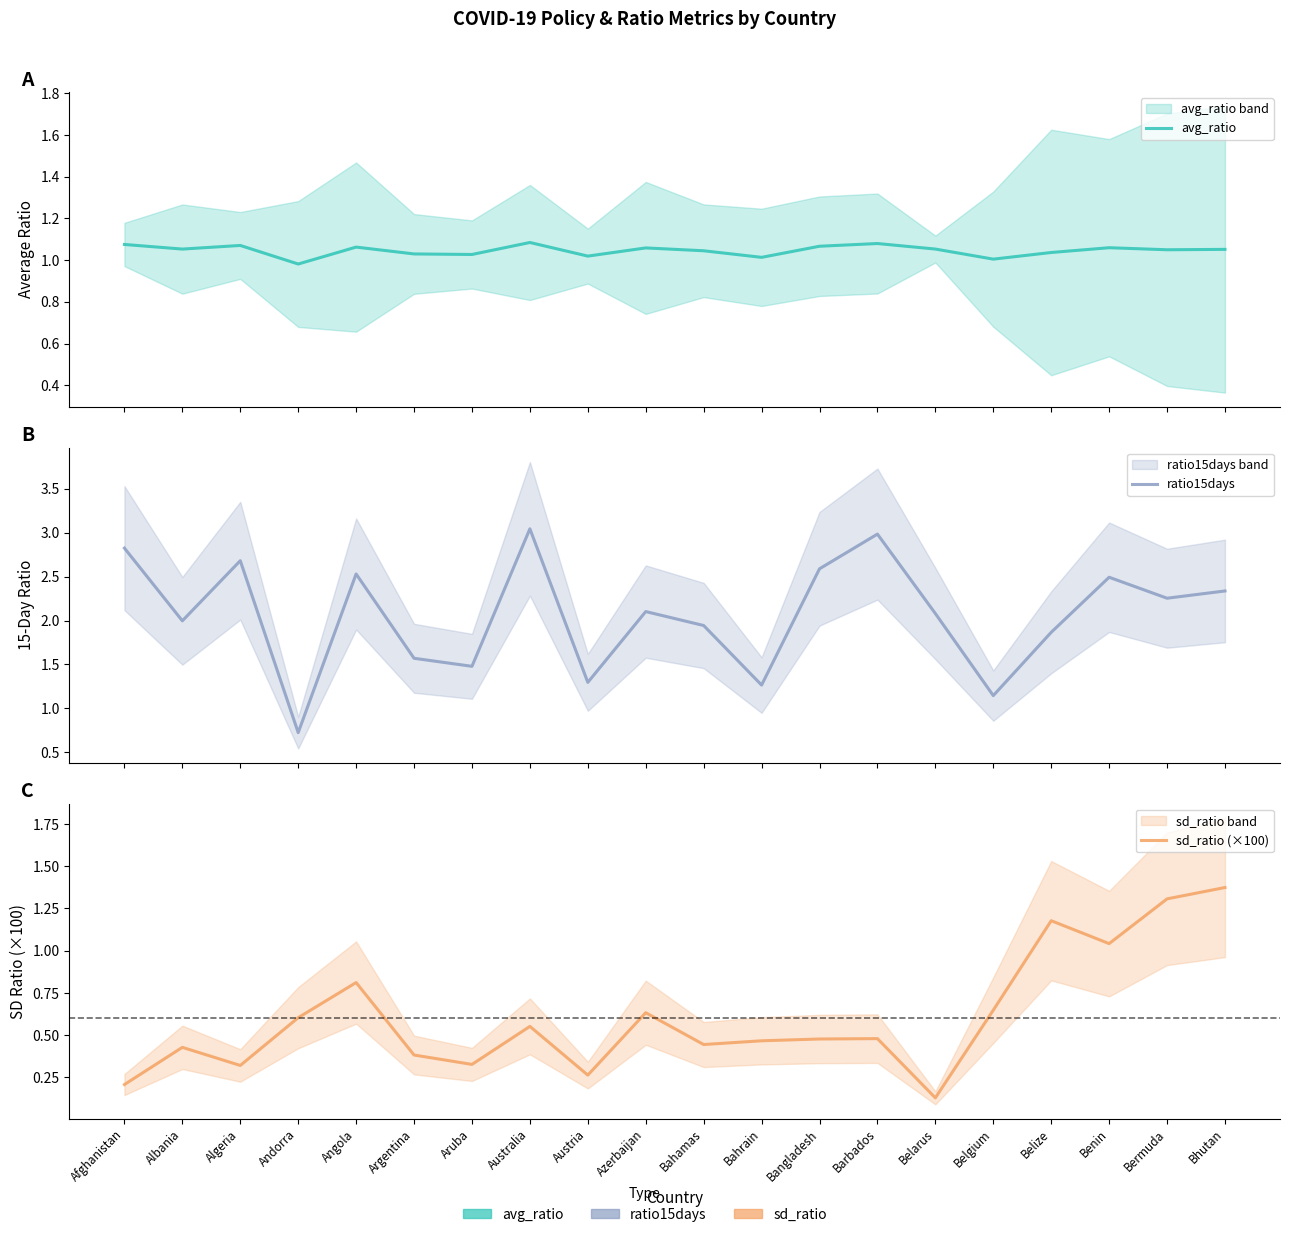

What is the difference between the sd_ratio (×100) values at Austria and Argentina?

0.1